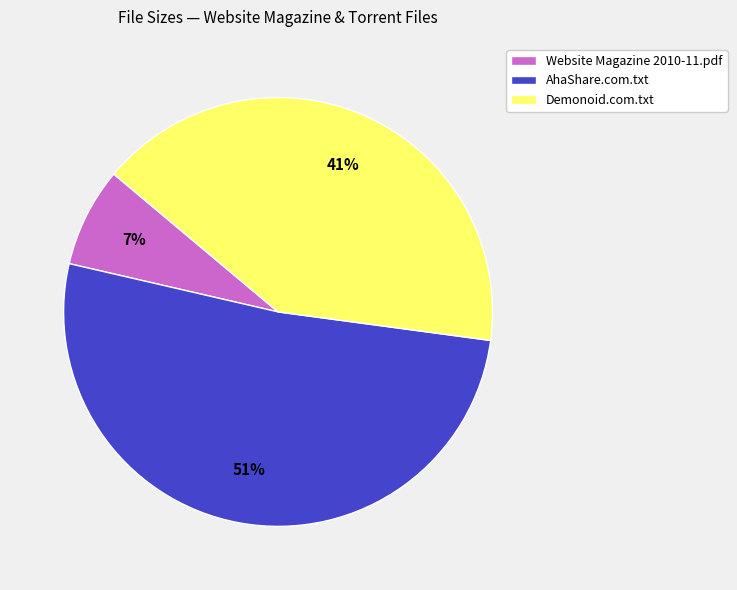

Count the number of slices in the pie.

3